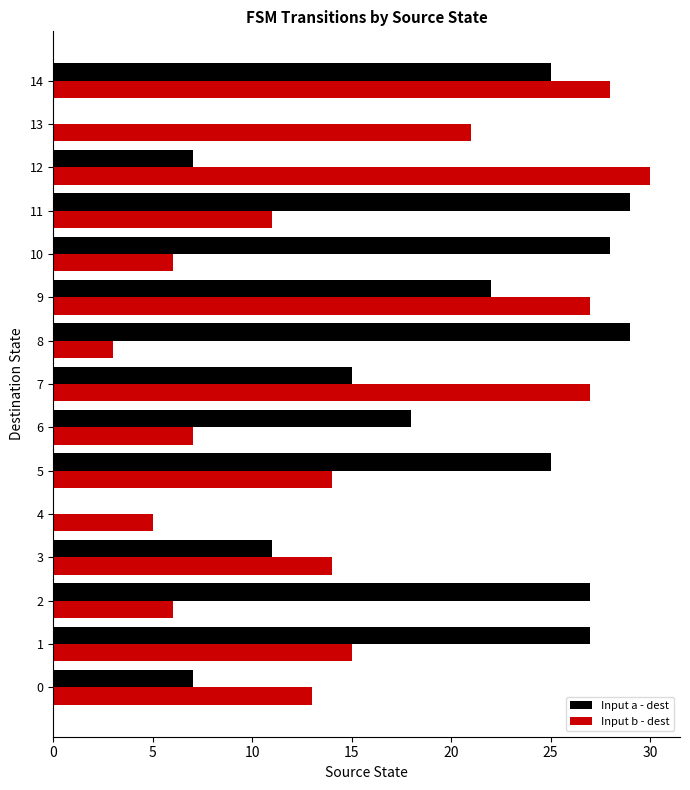

What is the sum of all Input a - dest values?

270